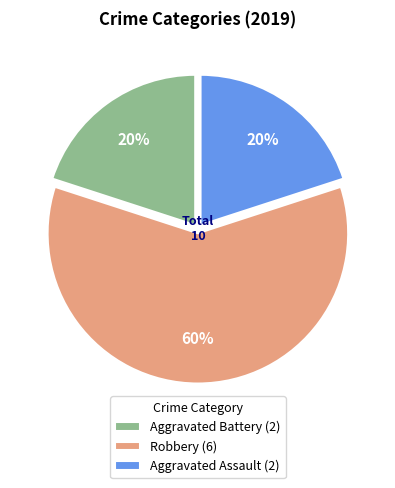

Is it true that Aggravated Battery is 30% of the pie?

False